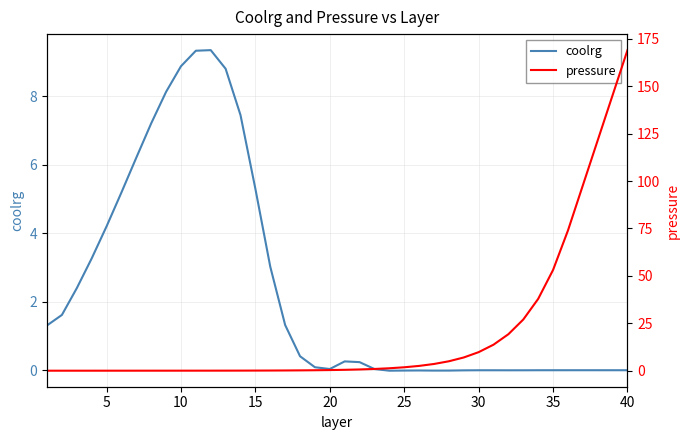

Reading right to left, extract all data points from this chart.

coolrg: 0.0	0.0	0.0	0.0	0.0	-0.0	-0.0	-0.0	-0.0	-0.0	-0.0	-0.0	-0.0	-0.0	-0.0	-0.0	-0.0	0.0	0.2	0.3	0.0	0.1	0.4	1.3	3.0	5.3	7.5	8.8	9.4	9.3	8.9	8.1	7.2	6.2	5.2	4.2	3.3	2.4	1.6	1.3
pressure: 169.0	145.2	121.4	97.7	73.9	53.1	37.9	27.0	19.2	13.7	9.8	7.0	5.0	3.5	2.5	1.8	1.3	0.9	0.7	0.5	0.3	0.2	0.2	0.1	0.1	0.1	0.0	0.0	0.0	0.0	0.0	0.0	0.0	0.0	0.0	0.0	0.0	0.0	0.0	0.0